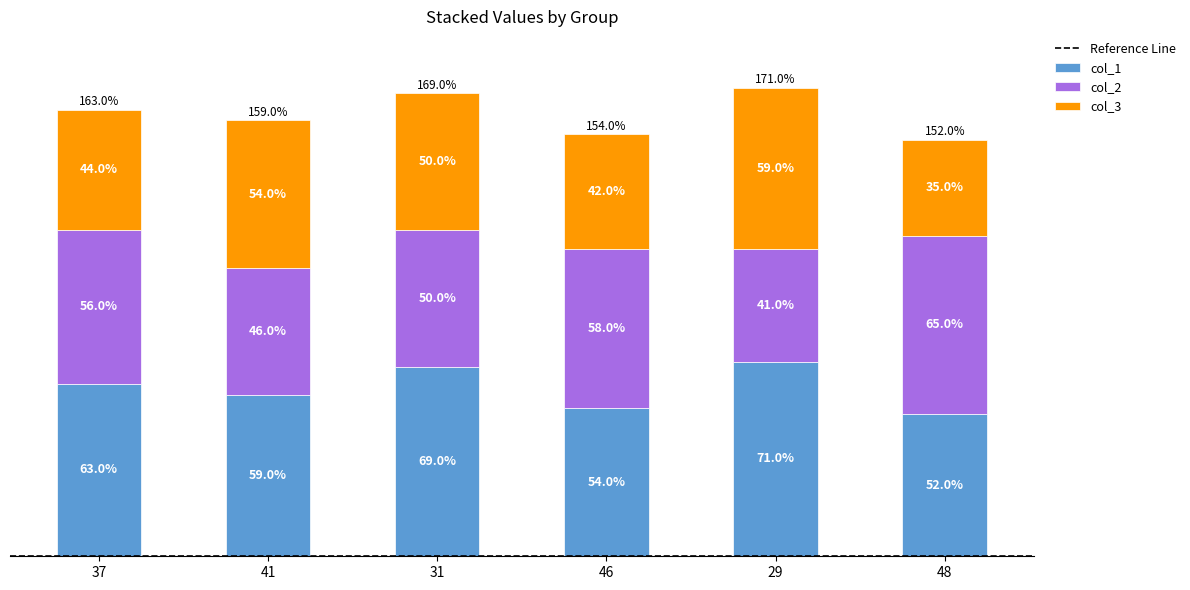

Rank the categories by col_1 value from highest to lowest.

29, 31, 37, 41, 46, 48